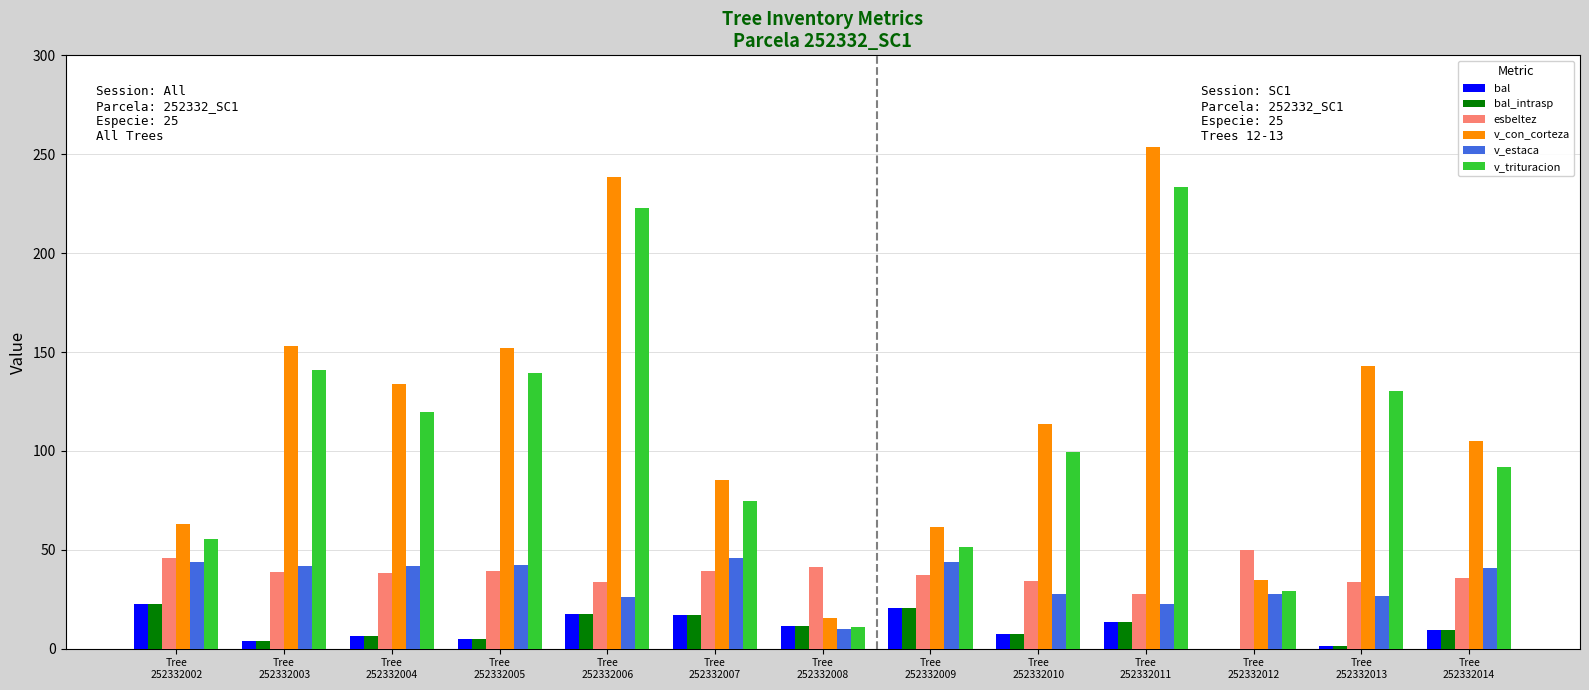

Between Tree
252332006 and Tree
252332008, which series saw the biggest shift?

v_con_corteza